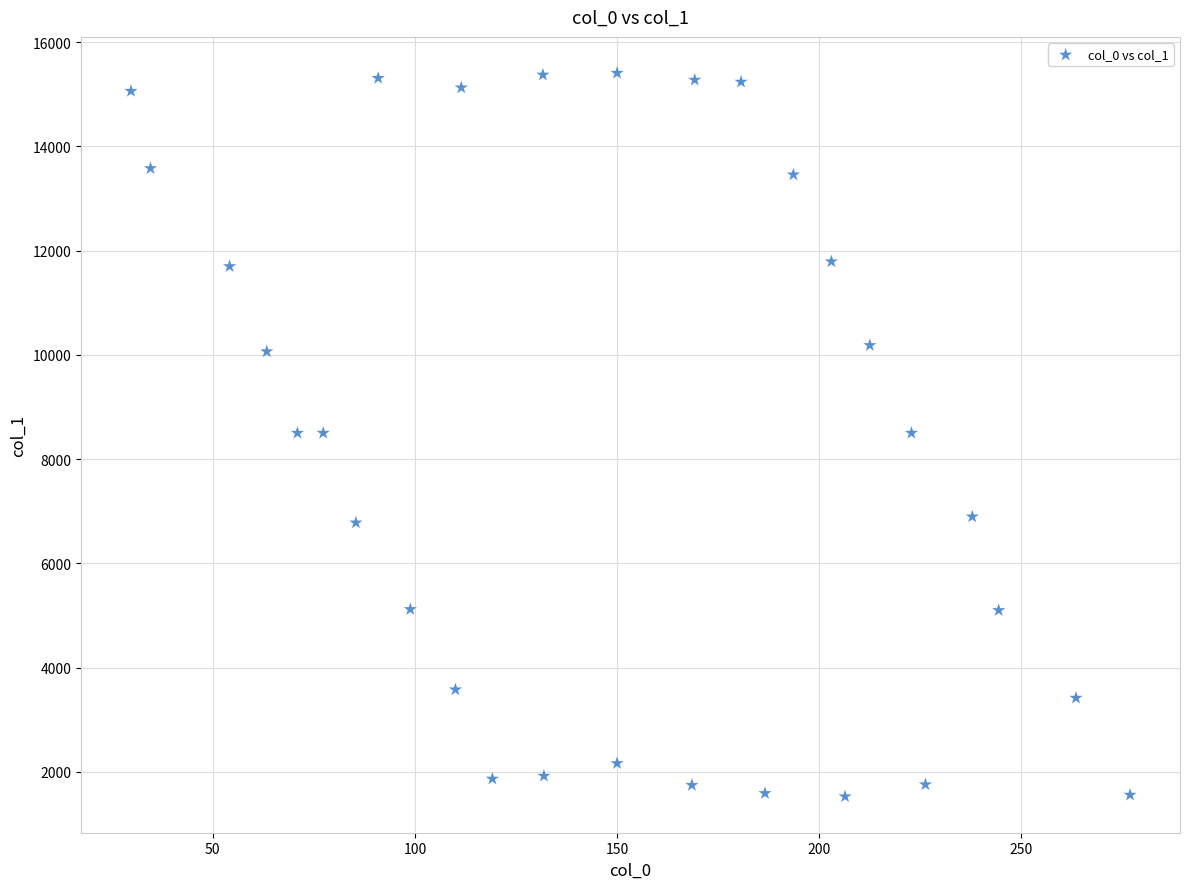

What is the range of Y values (max minus min)?

13878.5